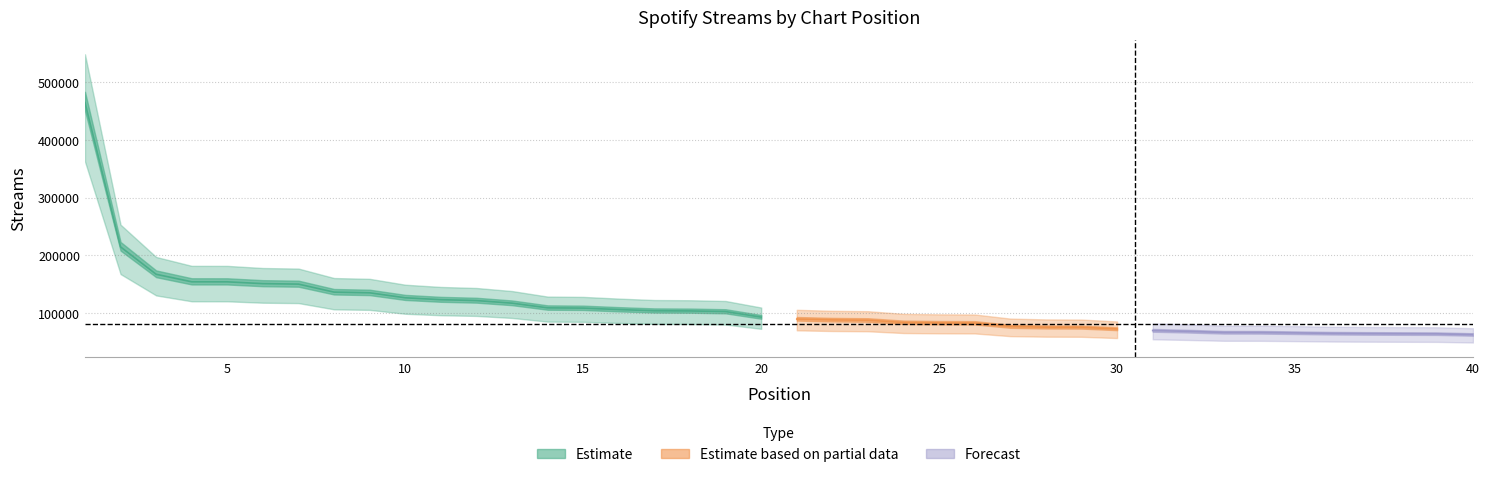

What value does the data have at 6?

150644